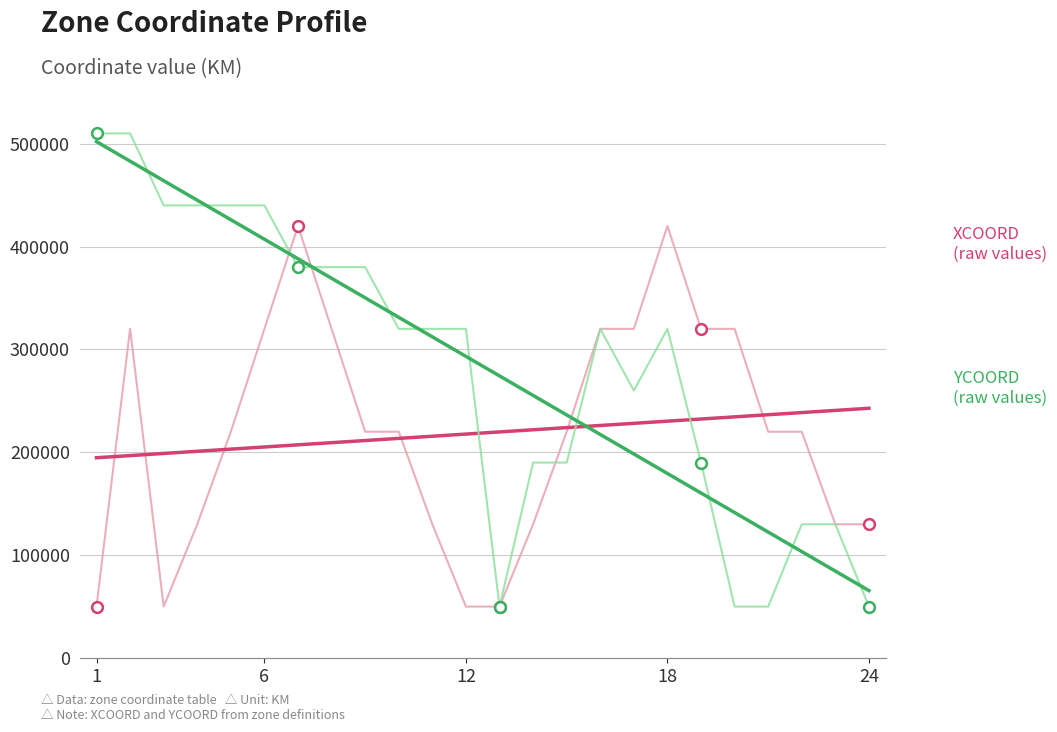

What is the smallest value displayed?

50000.0